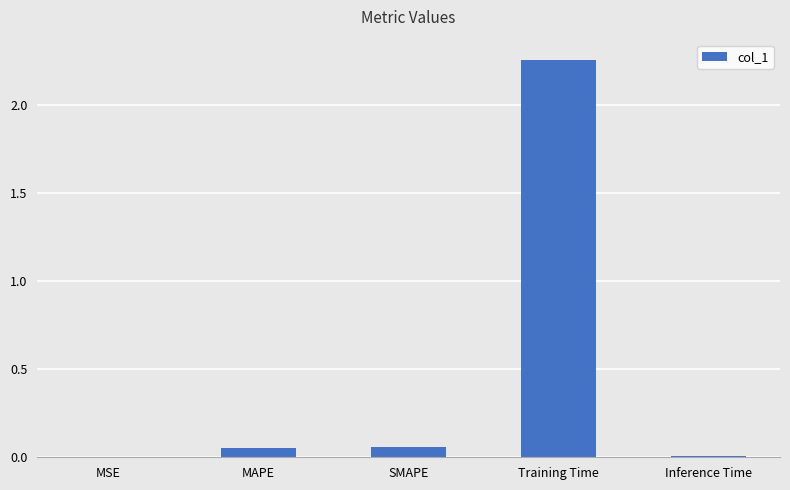

The chart shows a value of 0.6 at Training Time. True or false?

False